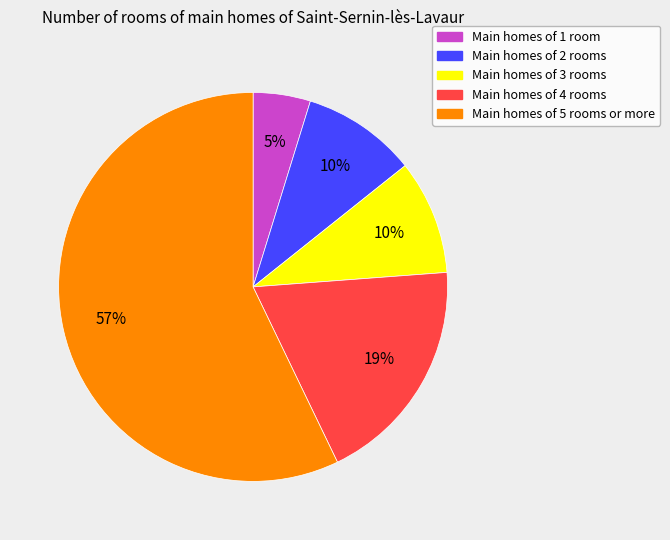

Is there a majority slice in this chart?

Yes